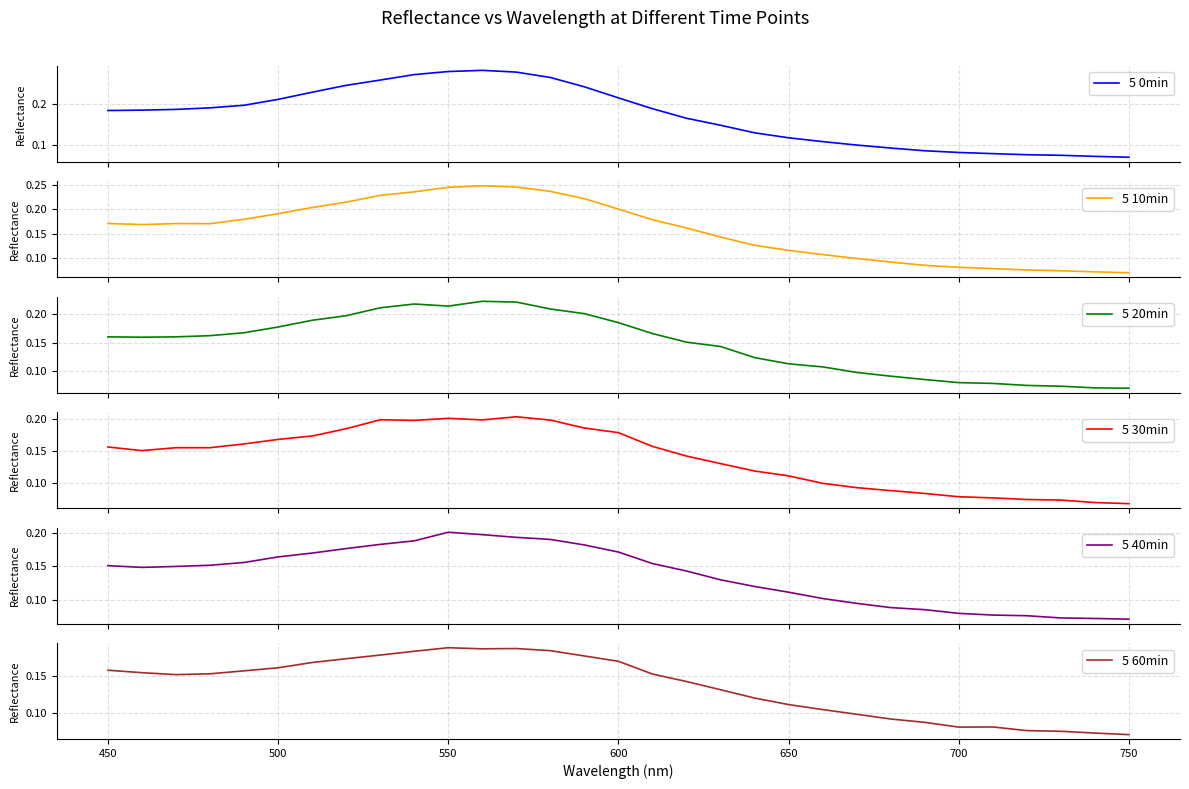

List the series in order of their peak value, highest first.

5 0min, 5 10min, 5 20min, 5 30min, 5 40min, 5 60min